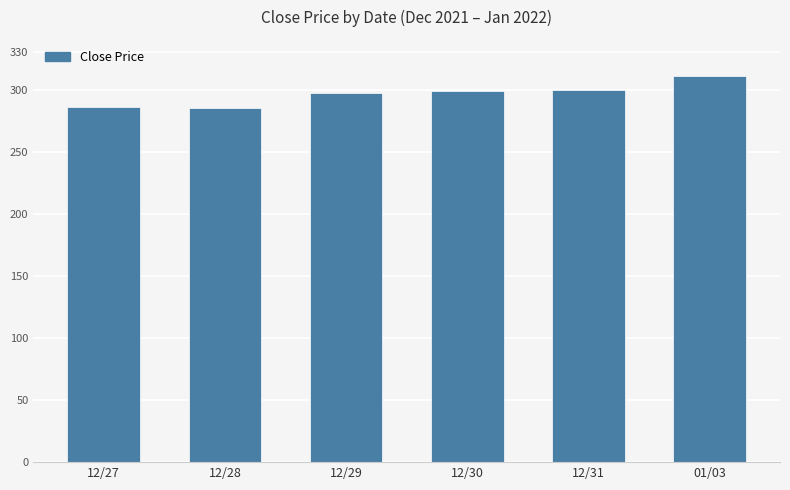

What is the label of the 2nd bar from the left?

12/28